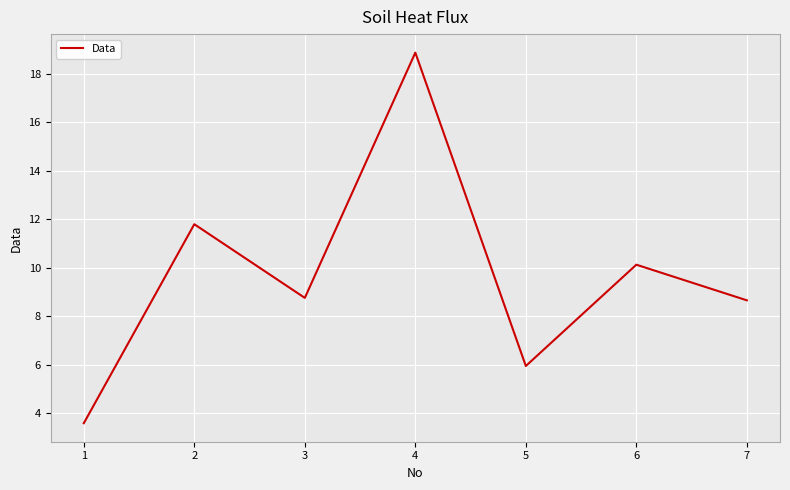

At which category does the chart reach its peak across all series?

4